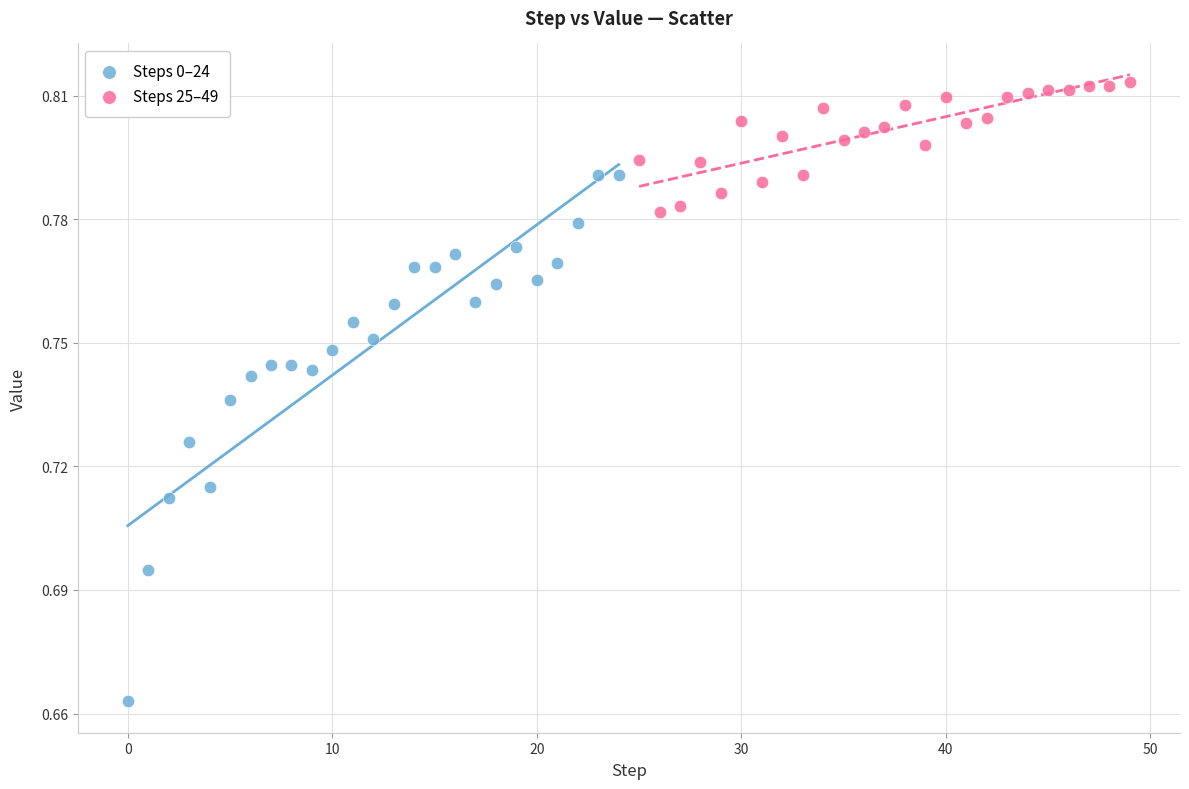

Which series has the largest Y range (max minus min)?

Steps 0–24